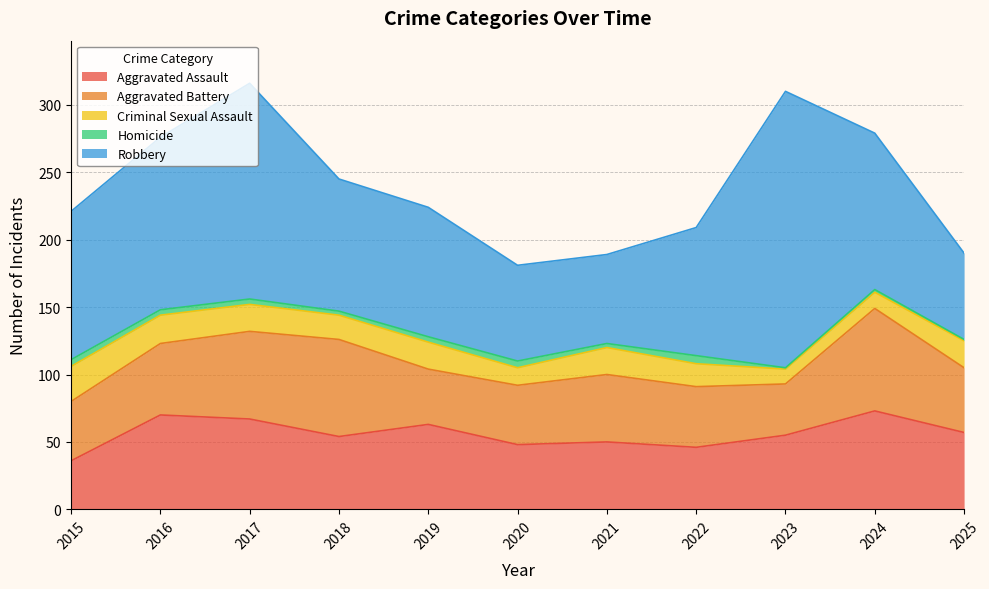

Is it true that Aggravated Assault equals 54 at 2018?

True